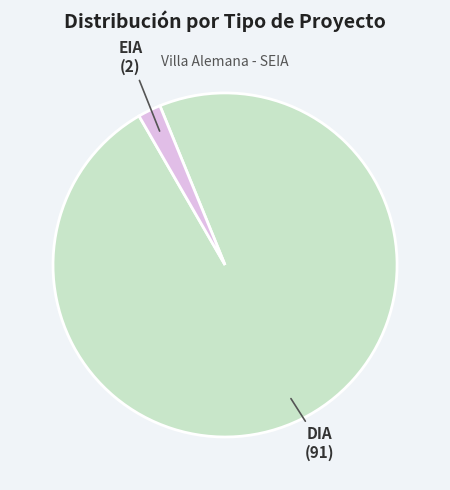

Does any single category account for the majority?

Yes